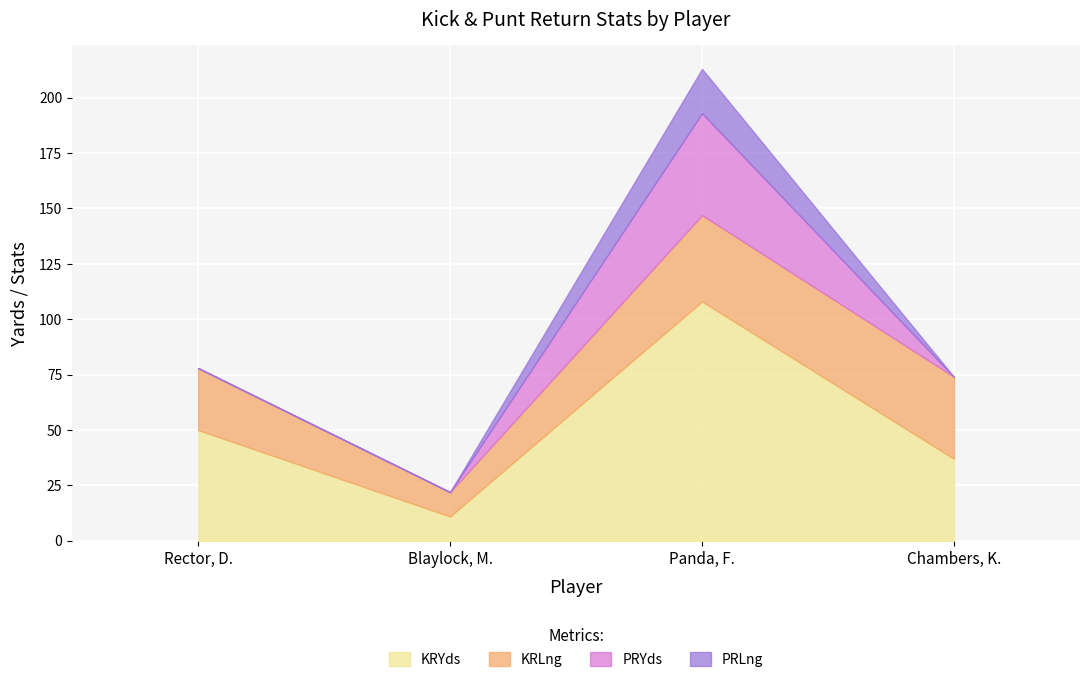

What are all the series names shown in the legend?

KRYds, KRLng, PRYds, PRLng